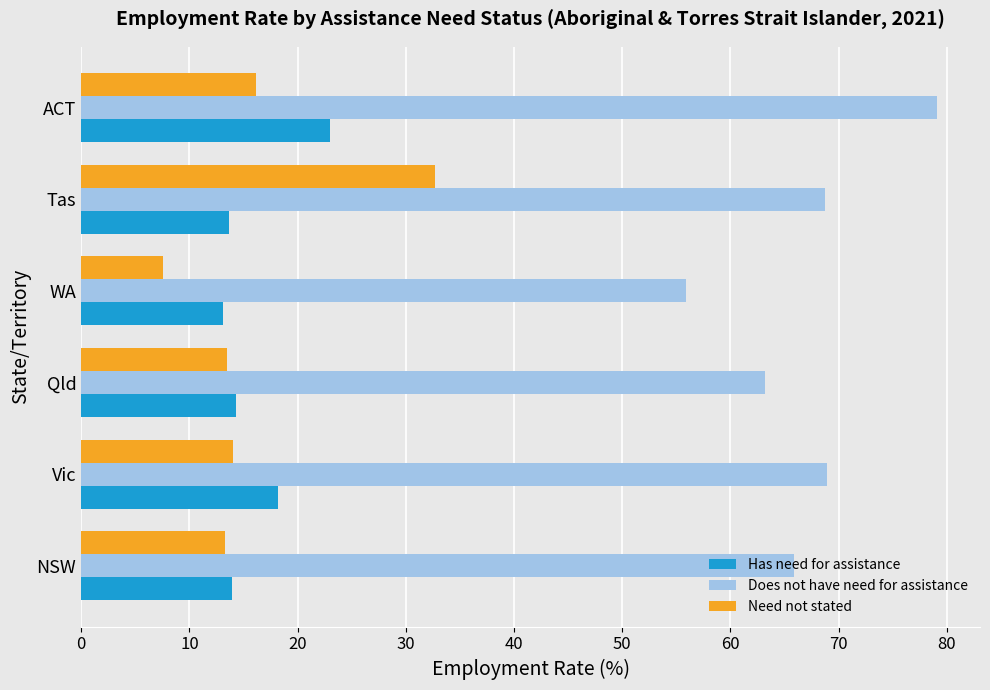

Rank the series at Vic from lowest to highest value.

Need not stated, Has need for assistance, Does not have need for assistance